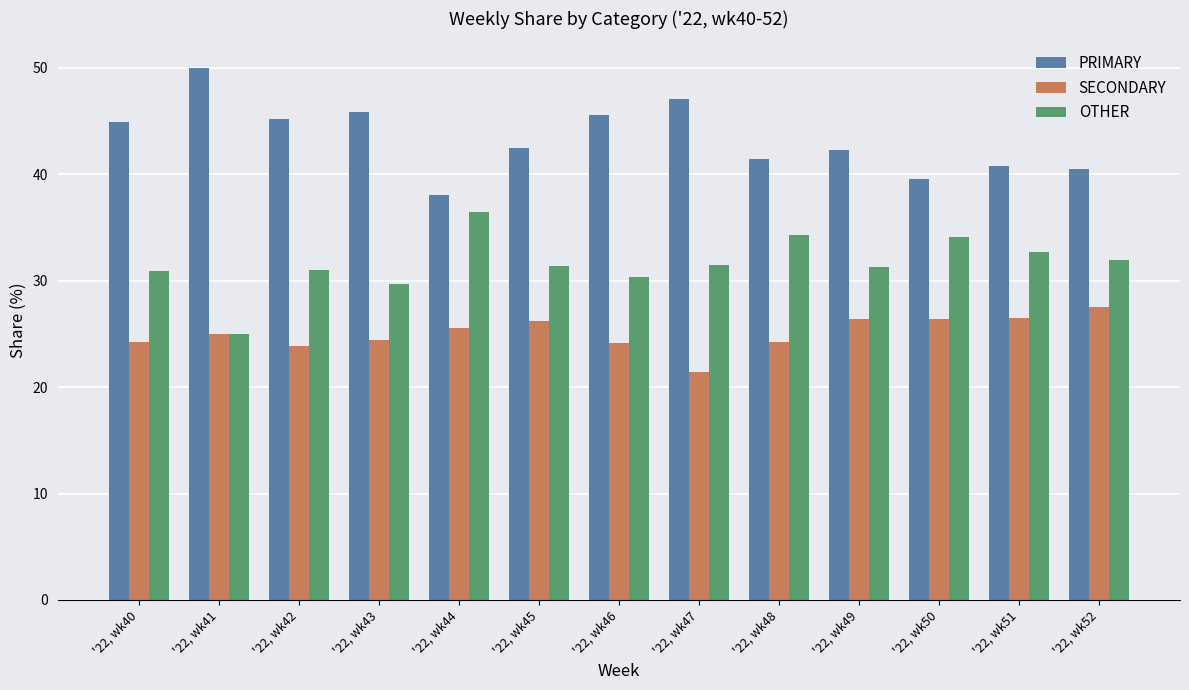

What is the difference between the highest and lowest values at '22, wk43?

21.4